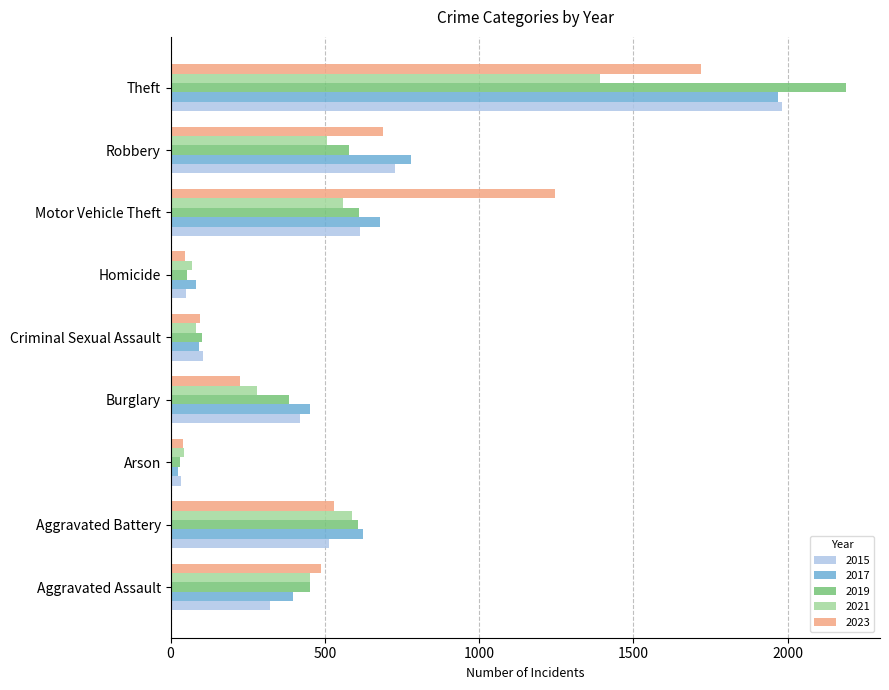

What is the spread (max minus min) of values at Theft?

798